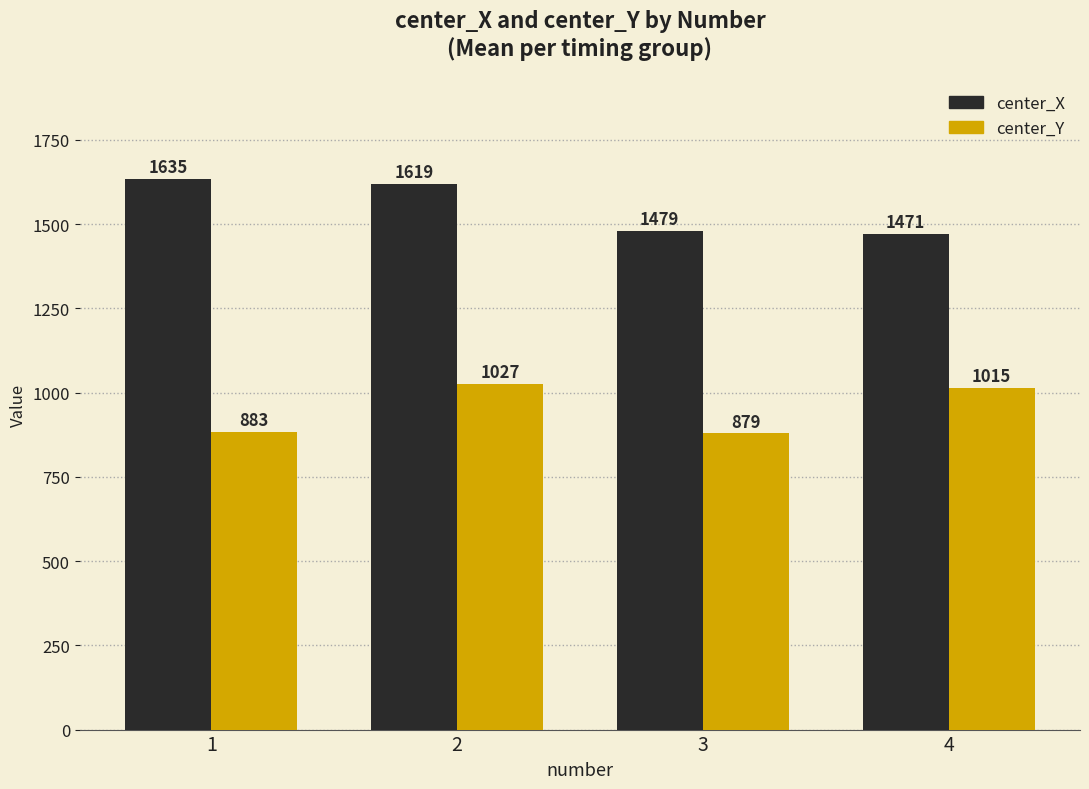

Which series has the largest range (max minus min)?

center_X